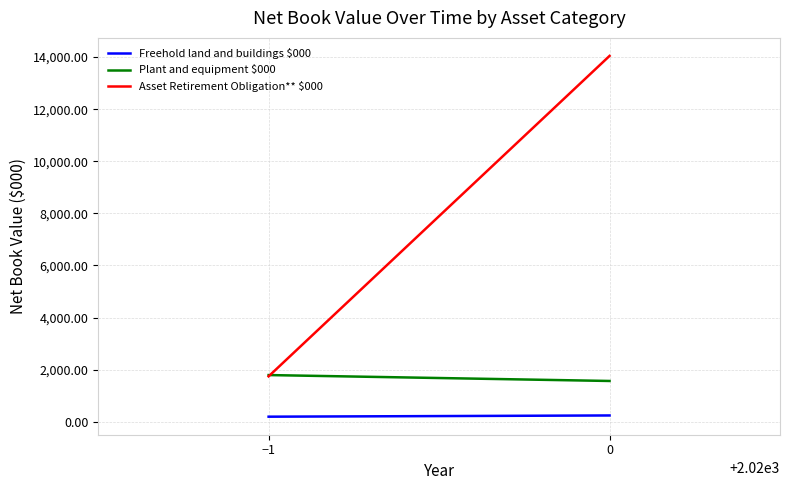

How many Plant and equipment $000 values are between 1566 and 1793?

2